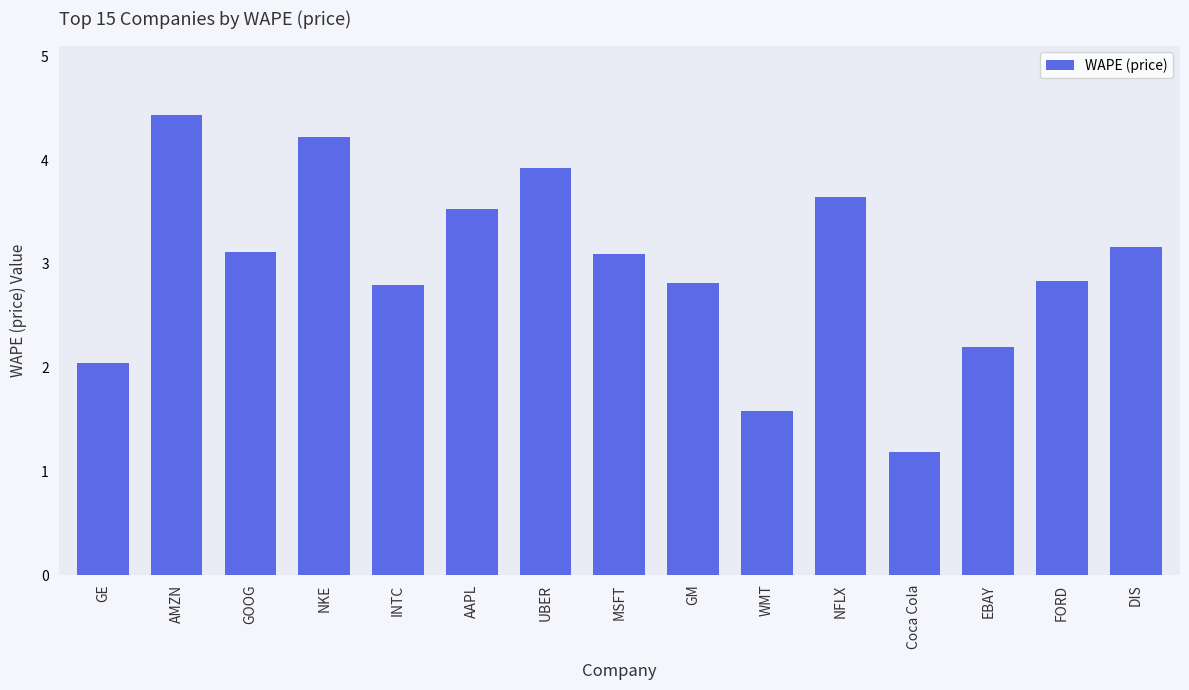

How many bars are there in total?

15